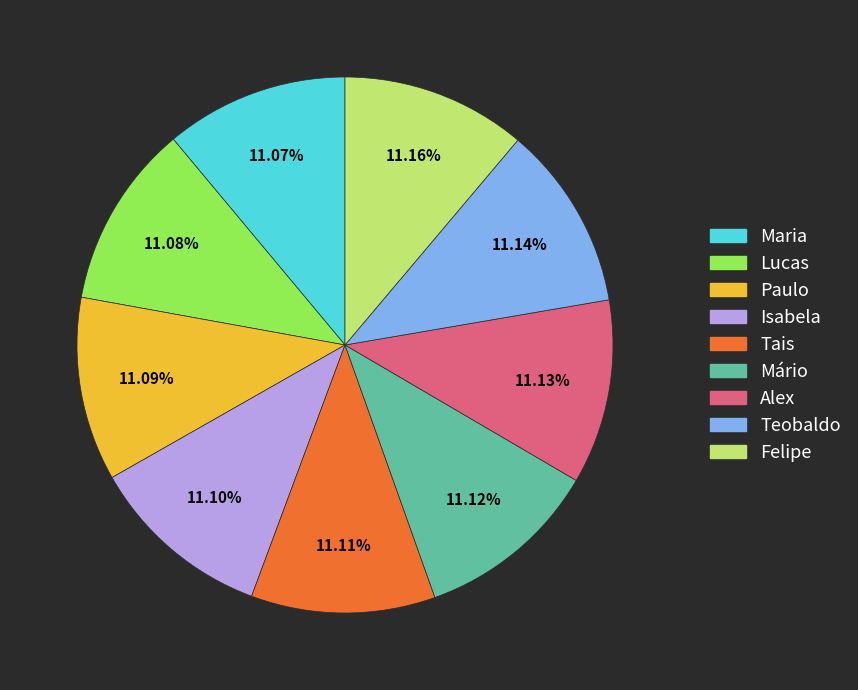

How many segments does this pie chart have?

9